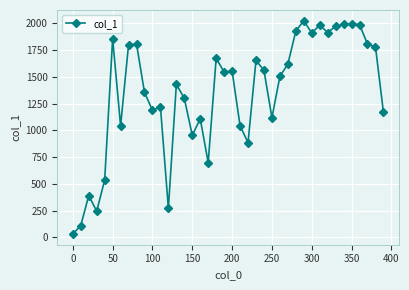

What is the average value?

1348.4